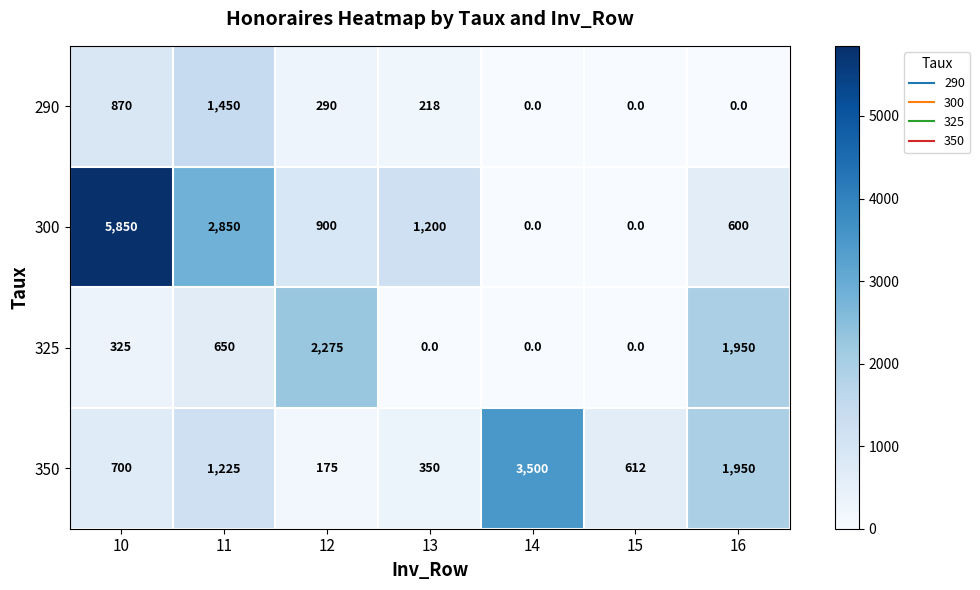

Is it true that 290 equals 127 at 13?

False